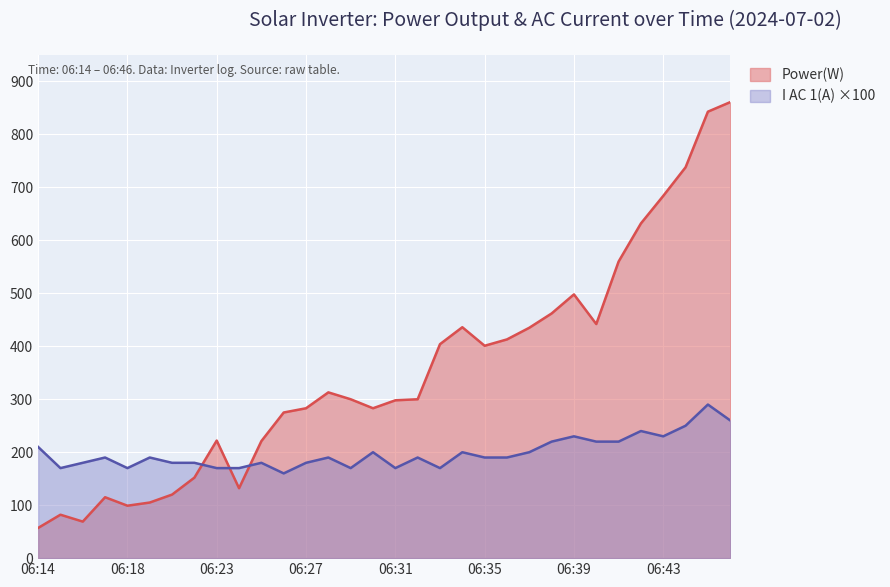

At which label is I AC 1(A) closest to 225?

06:38